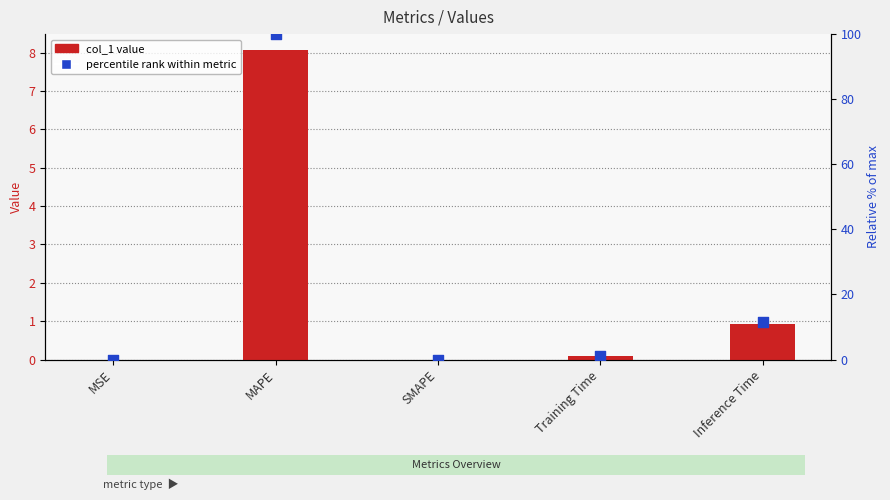

At how many categories does at least one series exceed 62?

1